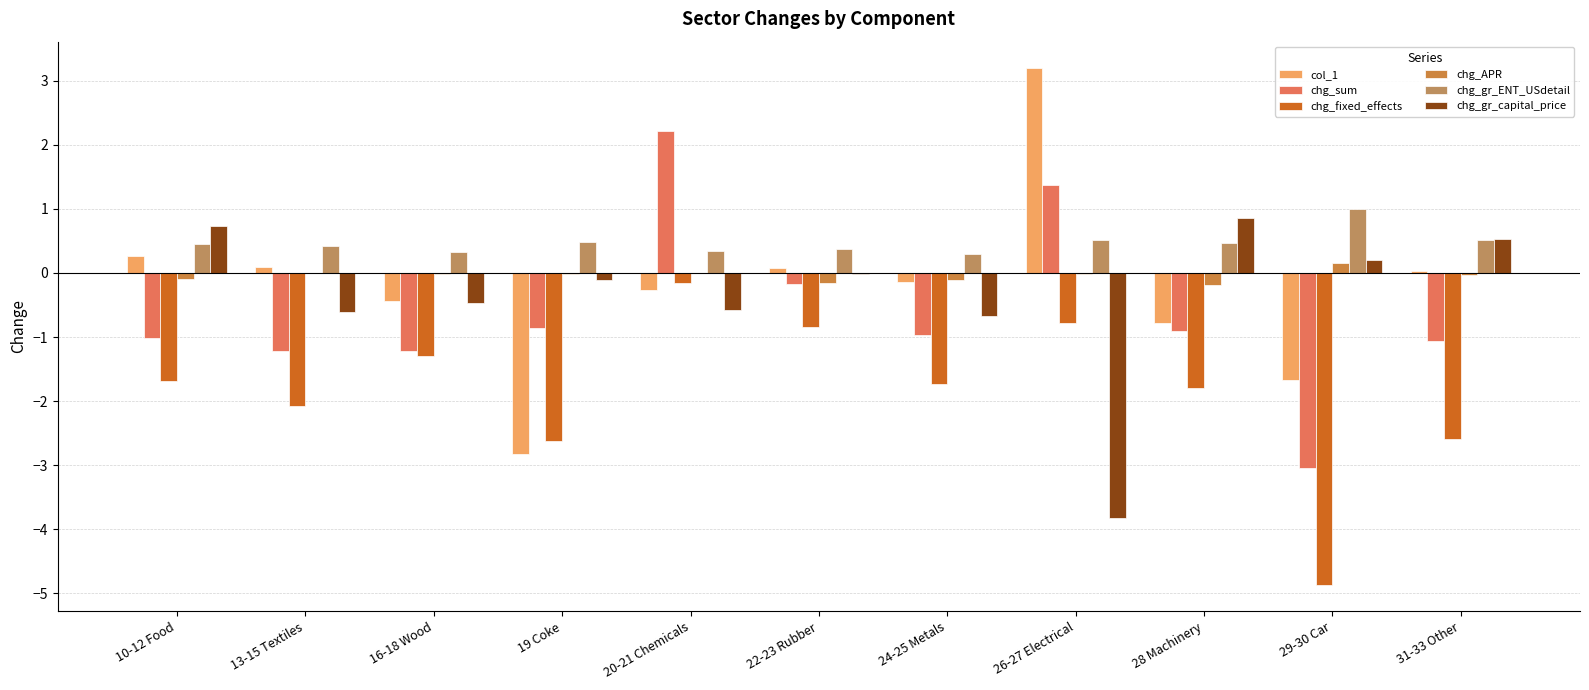

Which category has the lowest value across all series?

29-30 Car